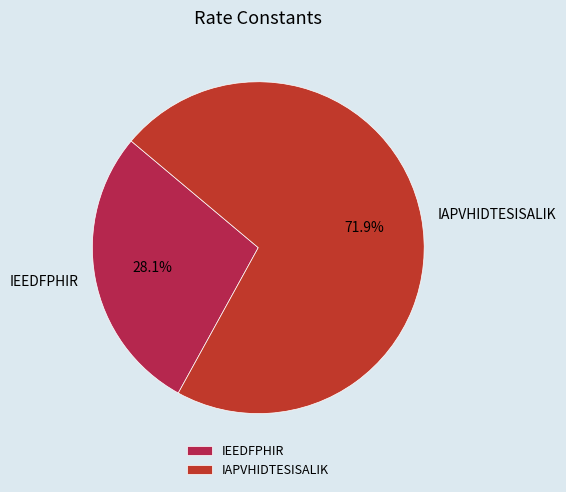

To the nearest percent, what is the average slice percentage?

50%